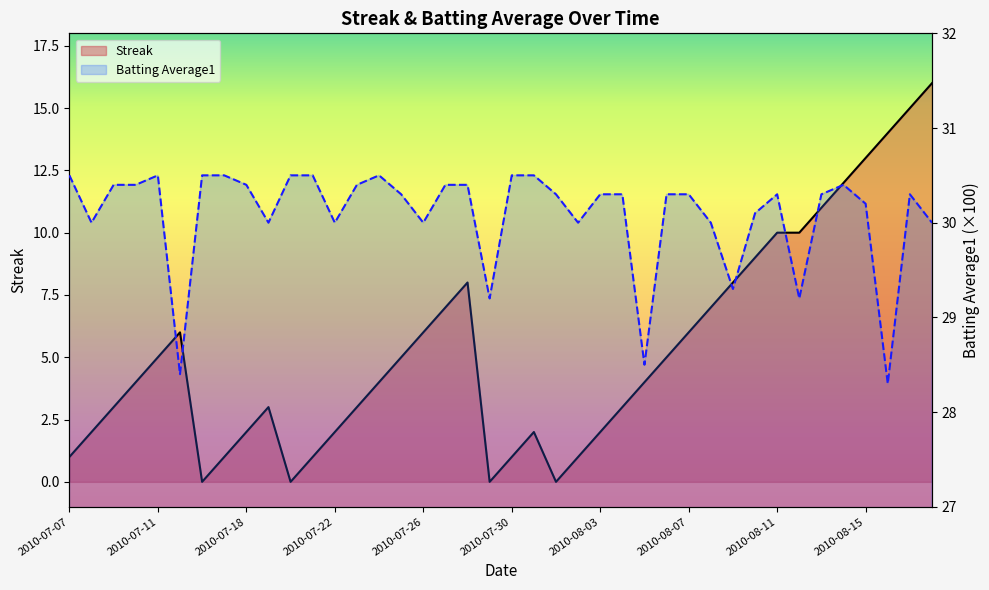

Is it true that Streak equals 5.0 at 15?

True